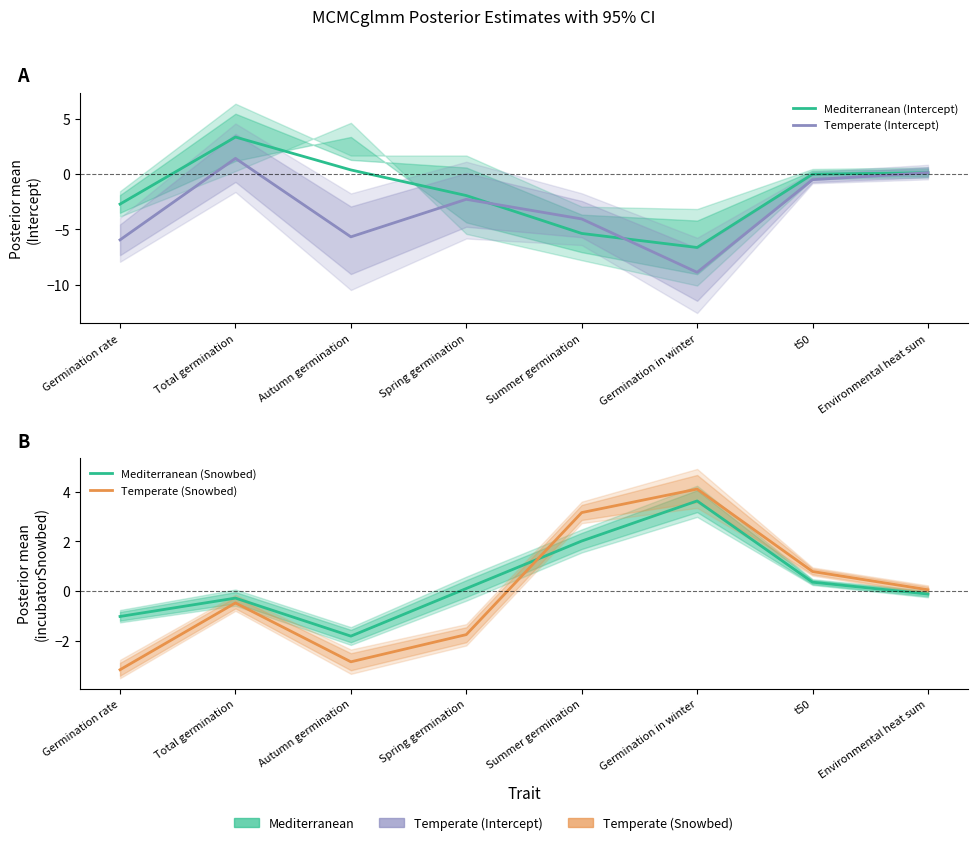

What is the label of the 6th point from the right?

Autumn germination